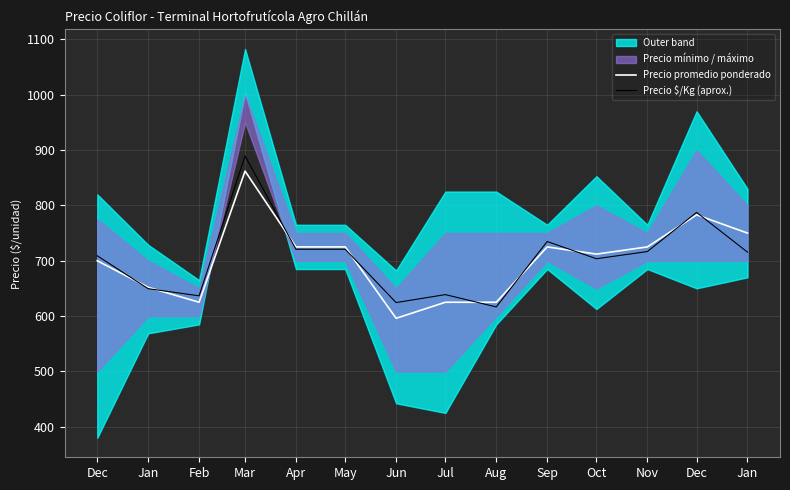

What is the total value across all series at Feb?

1261.7